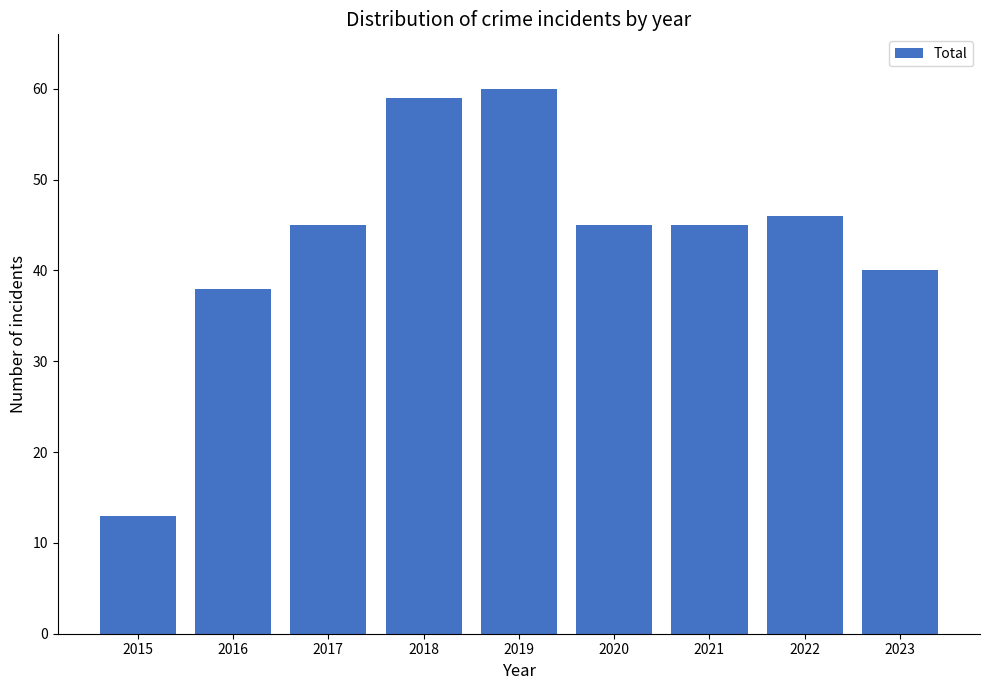

Approximately how many times larger is the value at 2018 compared to 2021?

1.3